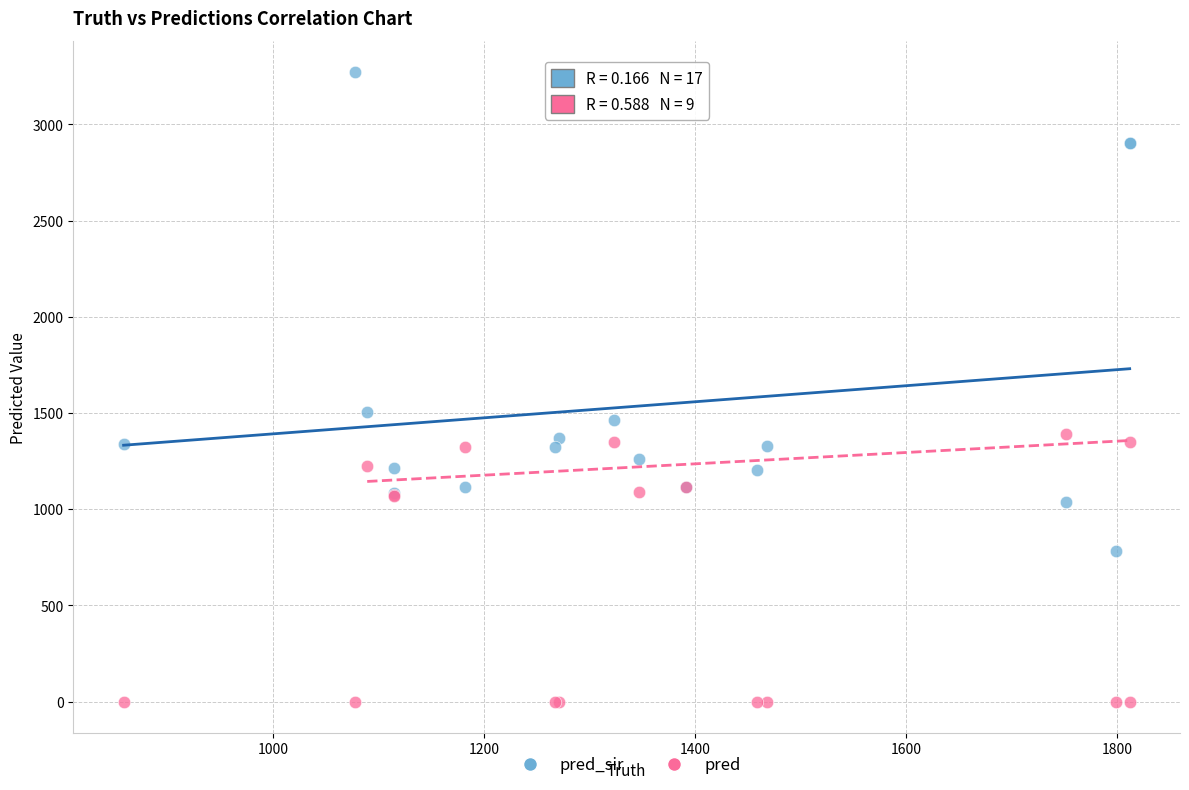

What are all the series names shown in the legend?

pred_sir, pred